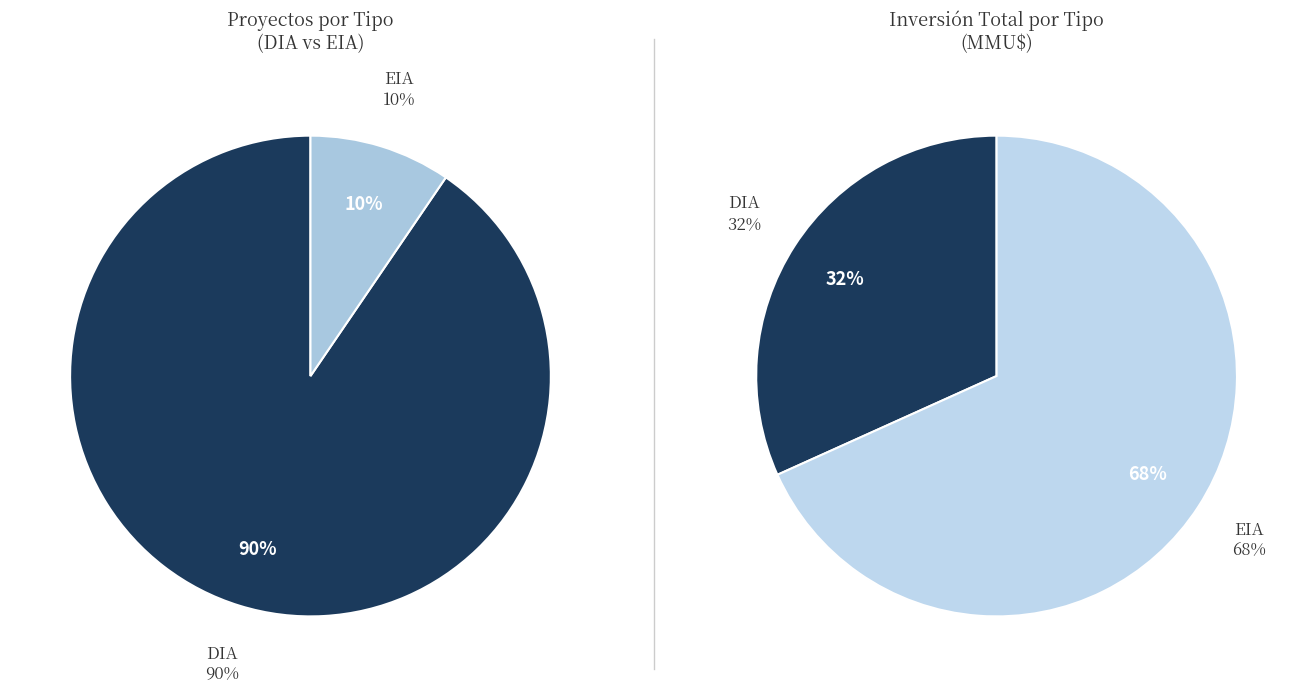

To the nearest percent, what is the average slice percentage?

50%